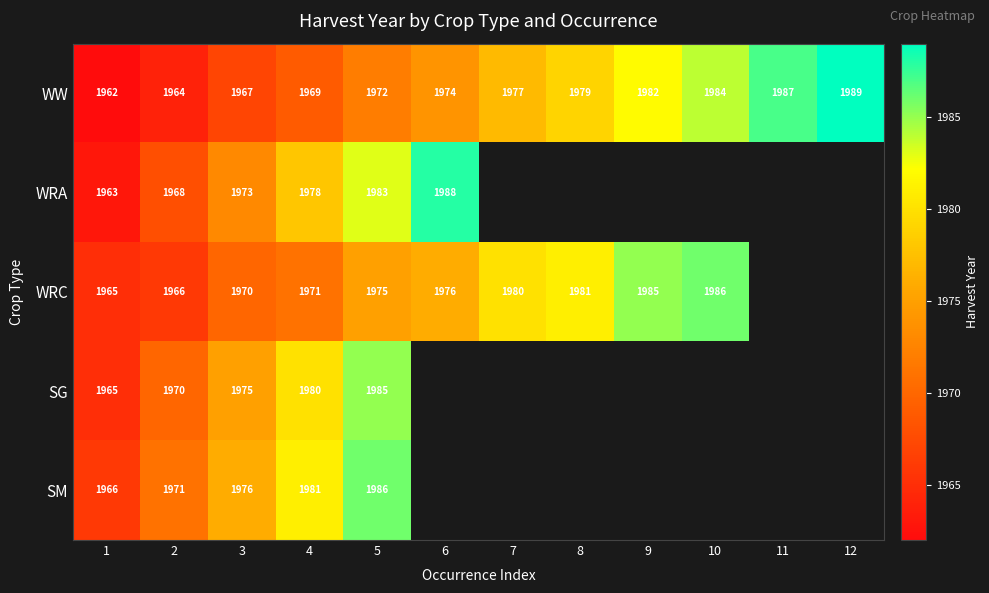

Rank the categories by WW value from highest to lowest.

12, 11, 10, 9, 8, 7, 6, 5, 4, 3, 2, 1